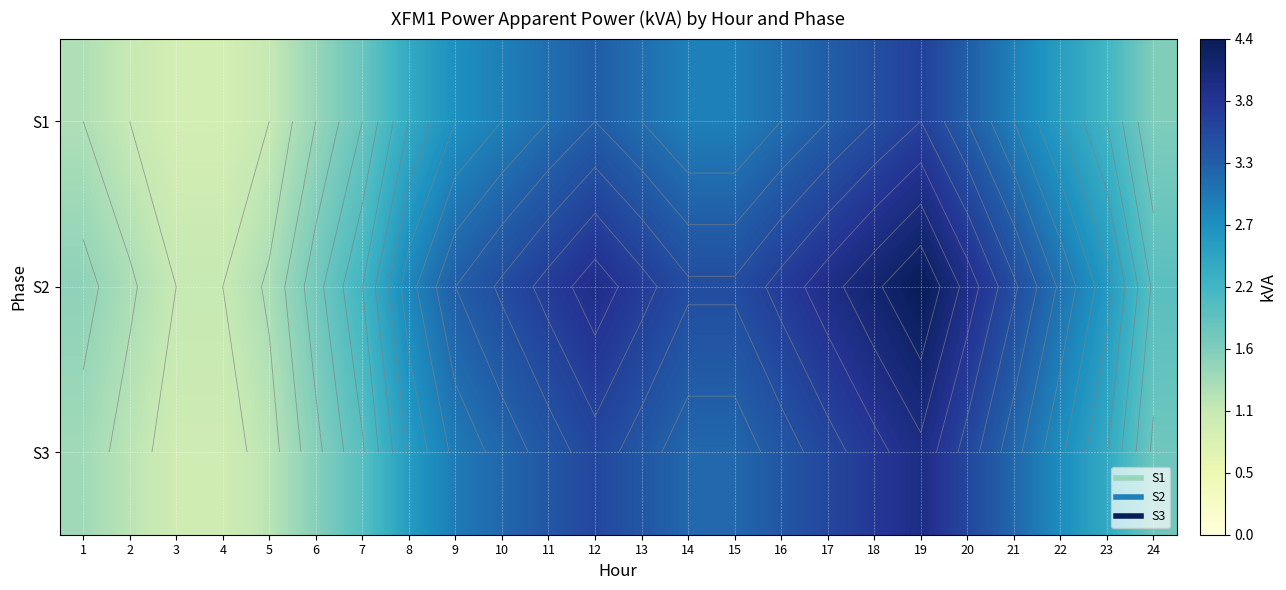

What is the difference between the maximum and minimum values in the S3 series?

3.0